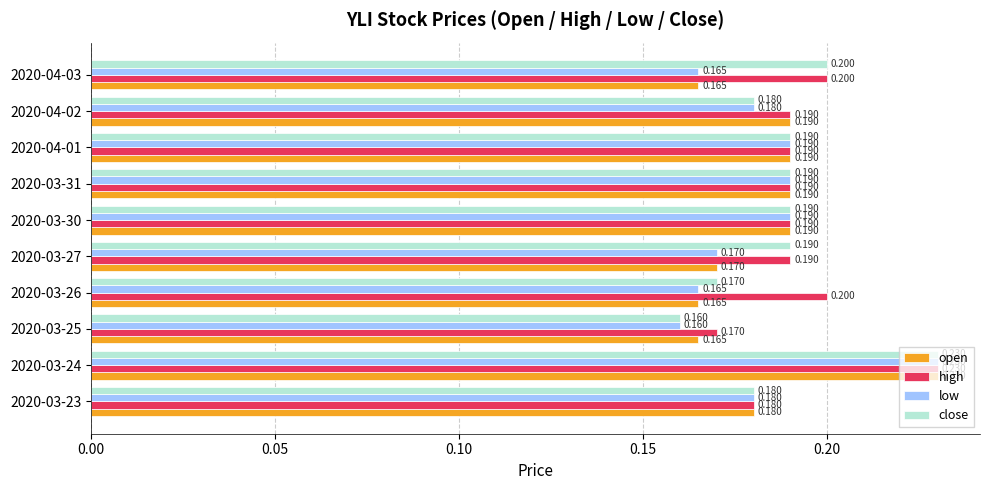

Which series has the largest total across all categories?

high